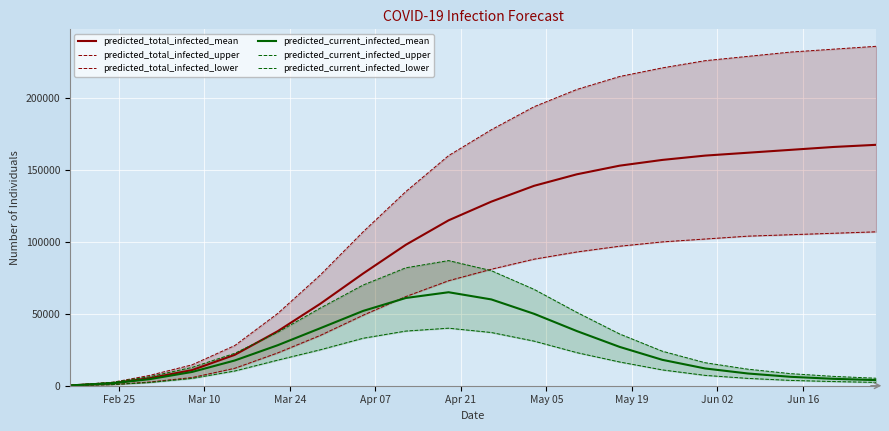

True or false: predicted_current_infected_lower and predicted_total_infected_upper intersect in this chart.

False